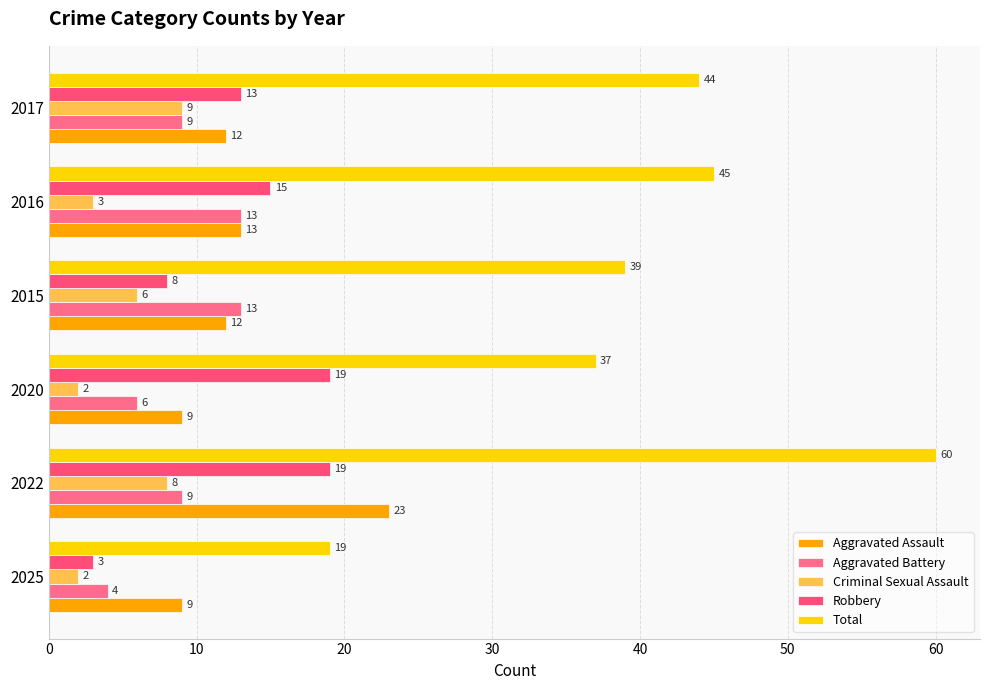

How many data points in Robbery are less than 15?

3